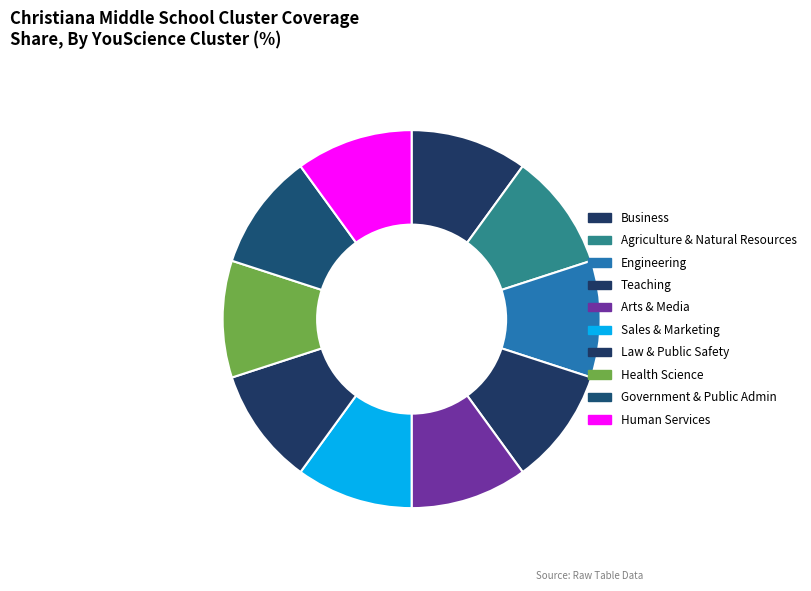

Combined, do Health Science and Agriculture & Natural Resources account for over 50%?

No